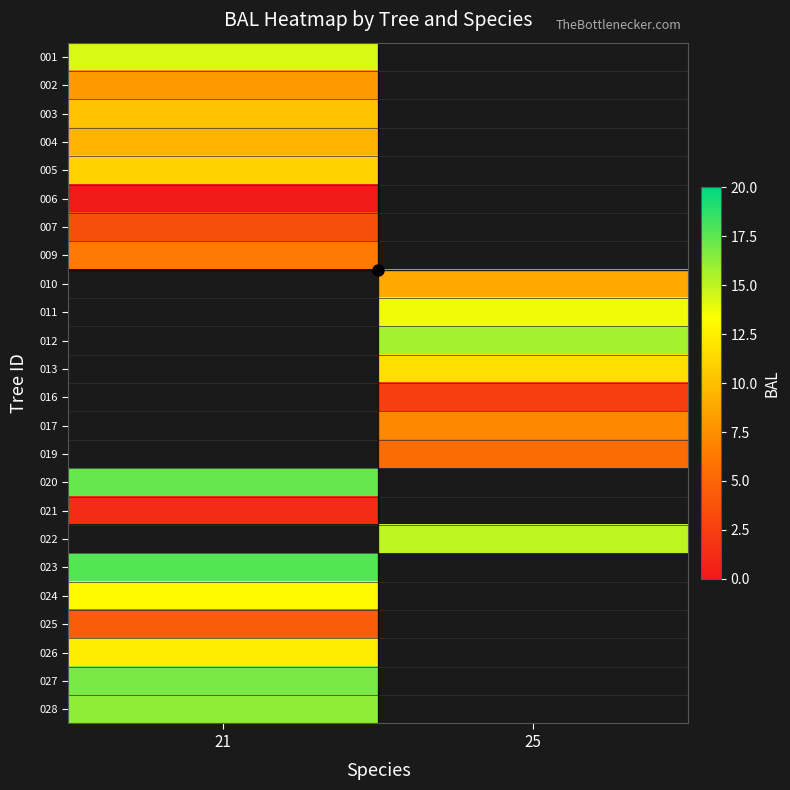

How many values in 027 are above zero?

1